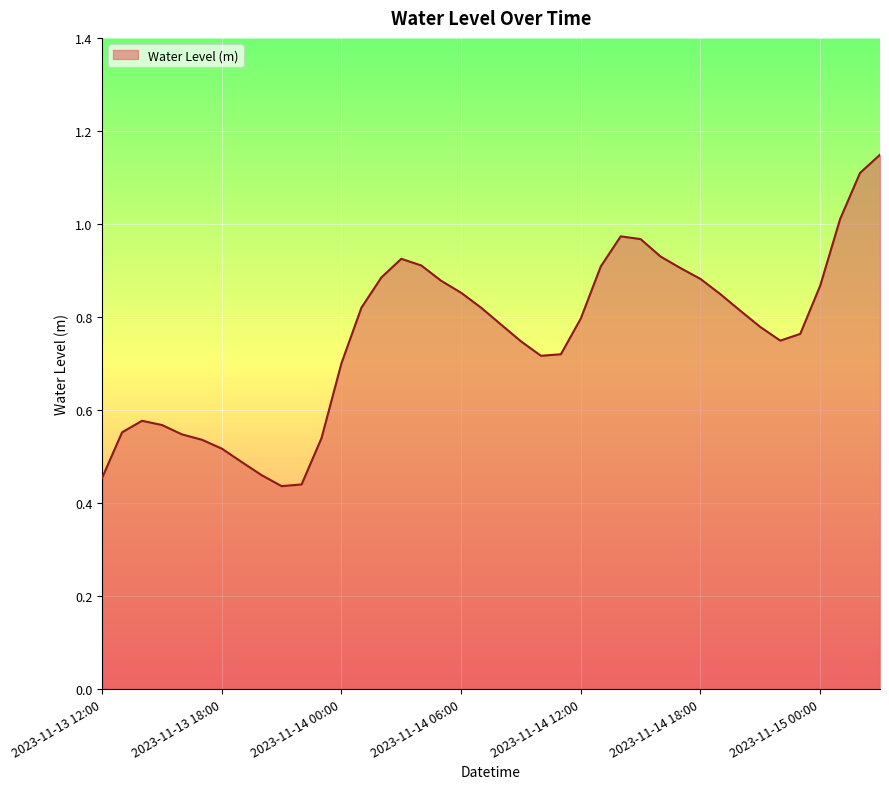

Where is the data nearest to the value 0?

2023-11-13 21:00